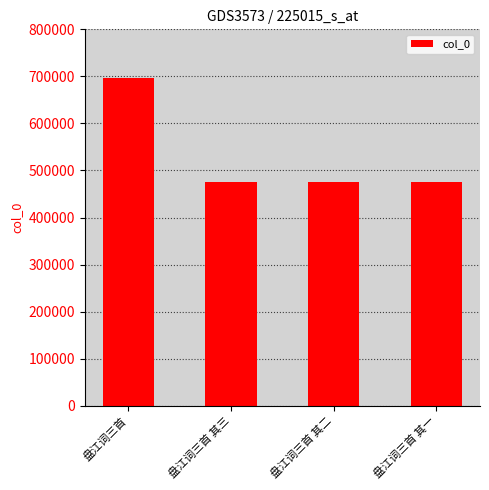

What value does the data have at 盘江词三首, to the nearest 100?

696900